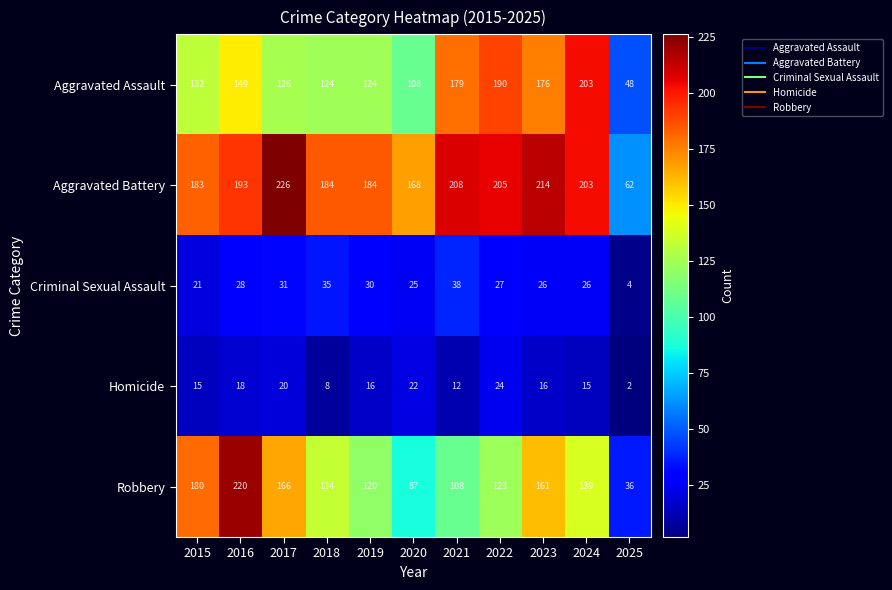

Which series changed the most between 2019 and 2022?

Aggravated Assault